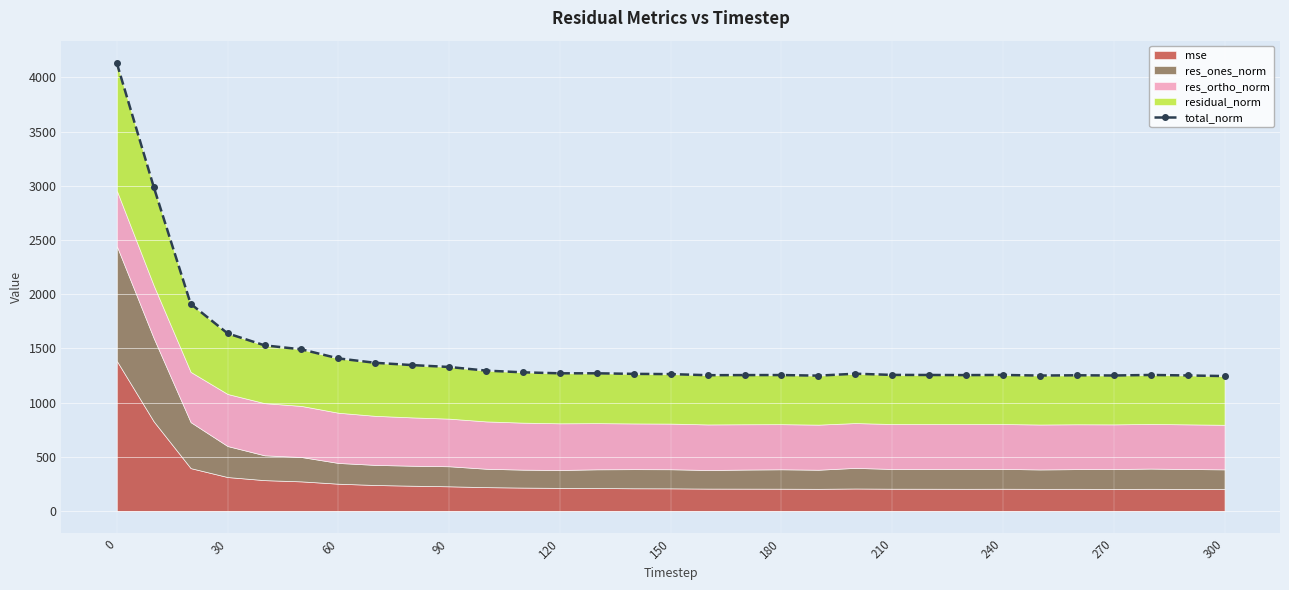

What is the smallest value displayed?

1244.4